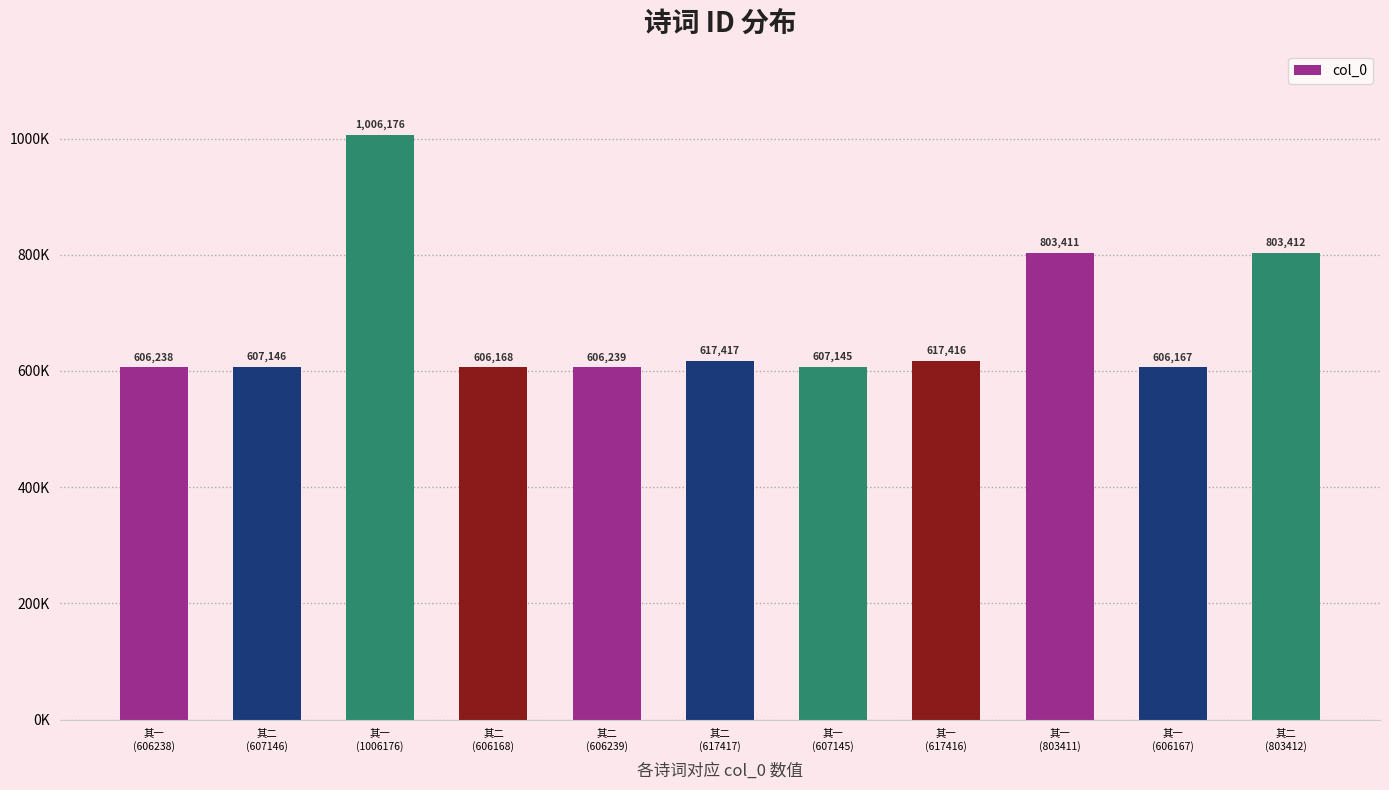

What is the difference between the values at 其一
(606167) and 其一
(617416)?

11249